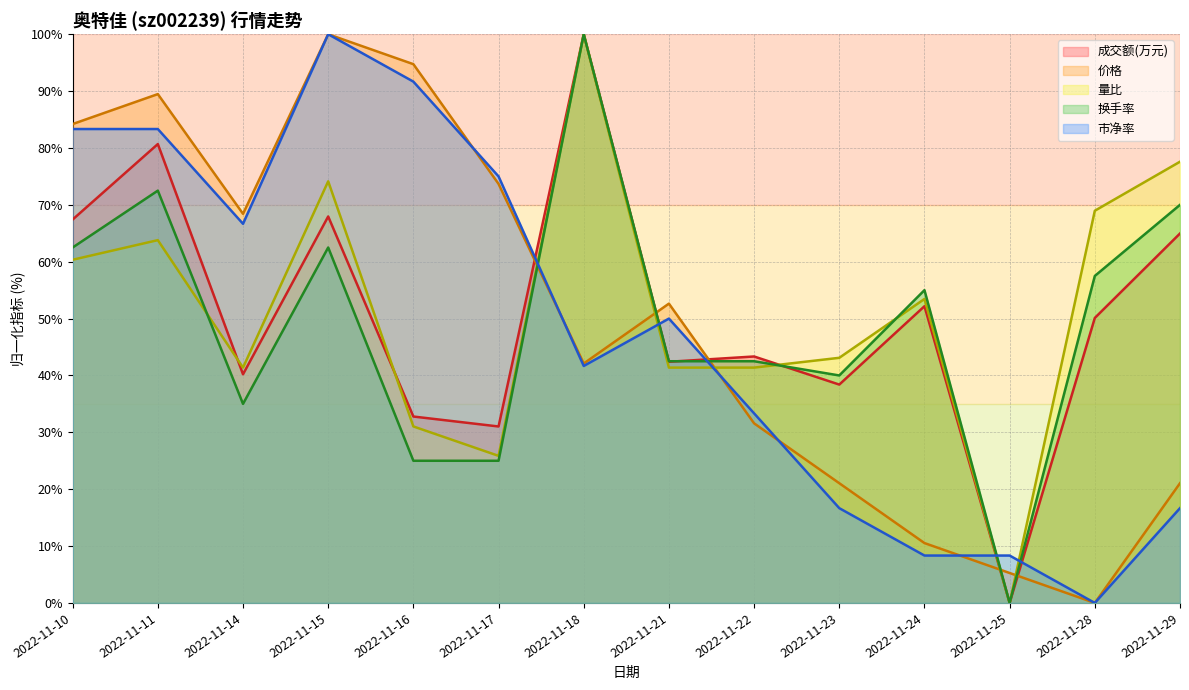

Which series changed the most between 2022-11-17 and 2022-11-18?

换手率